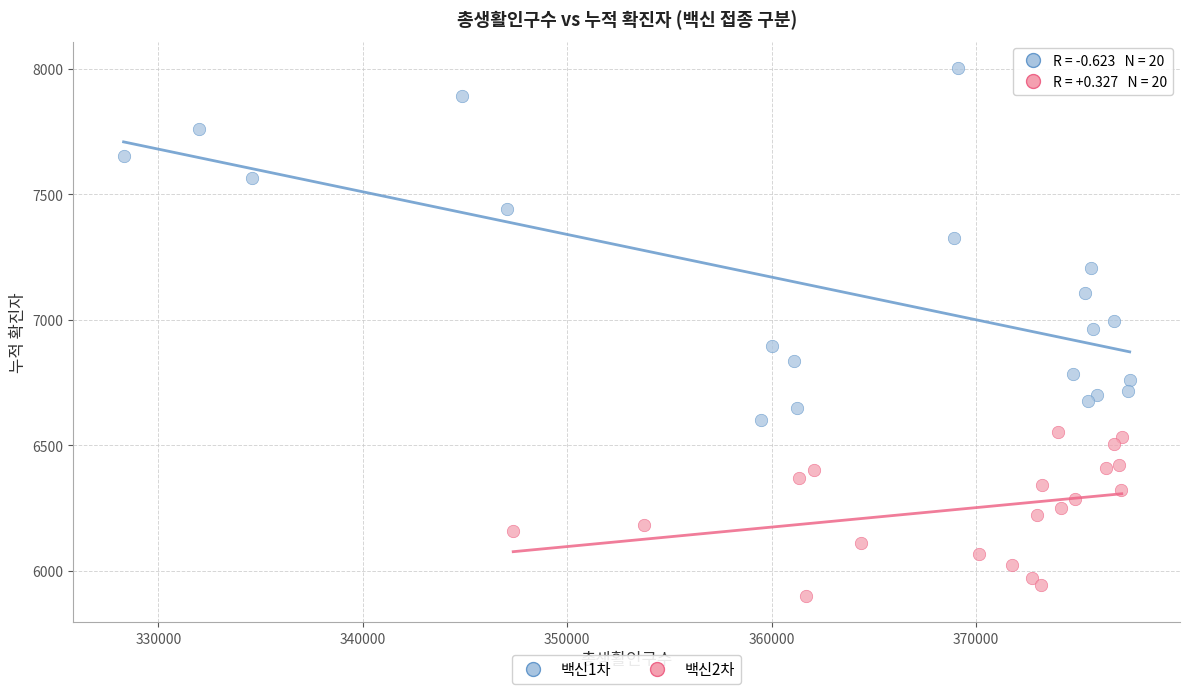

Which series has the widest spread of Y values?

백신1차